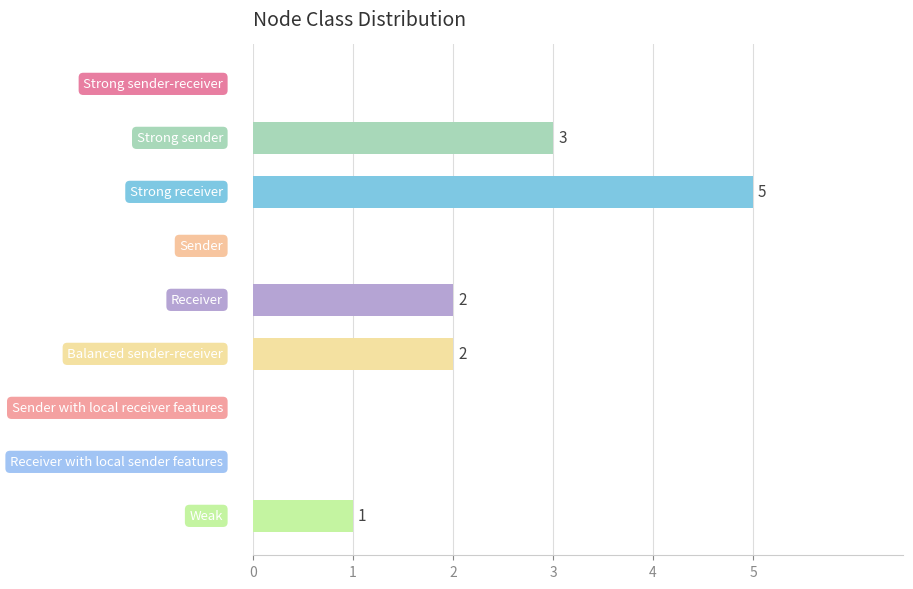

The chart shows a value of 5 at Strong receiver. True or false?

True